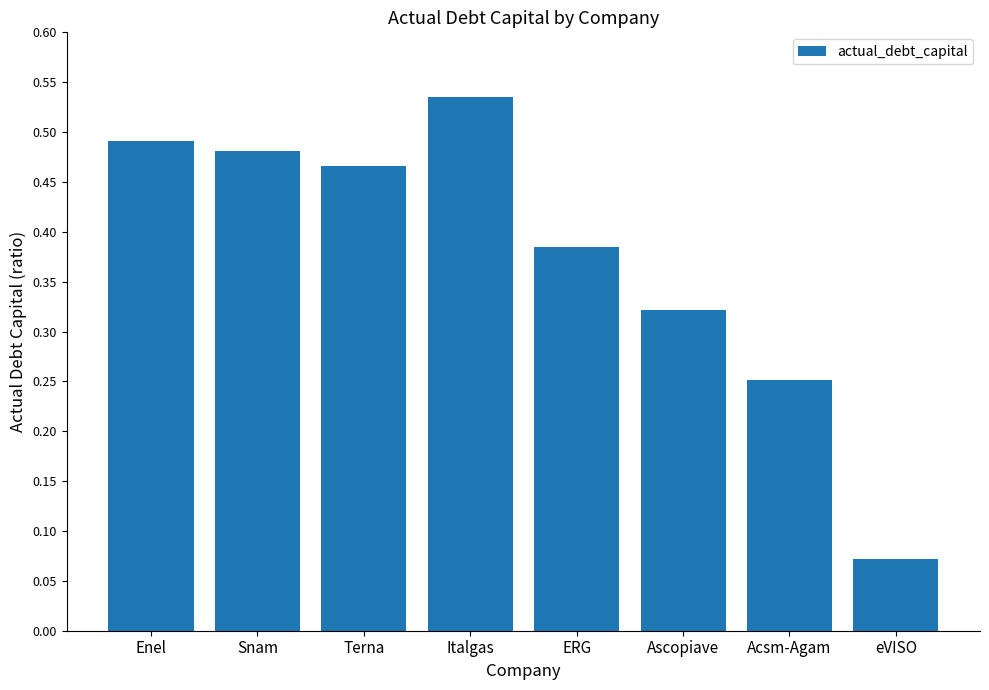

Rank the categories by value from lowest to highest.

eVISO, Acsm-Agam, Ascopiave, ERG, Terna, Snam, Enel, Italgas